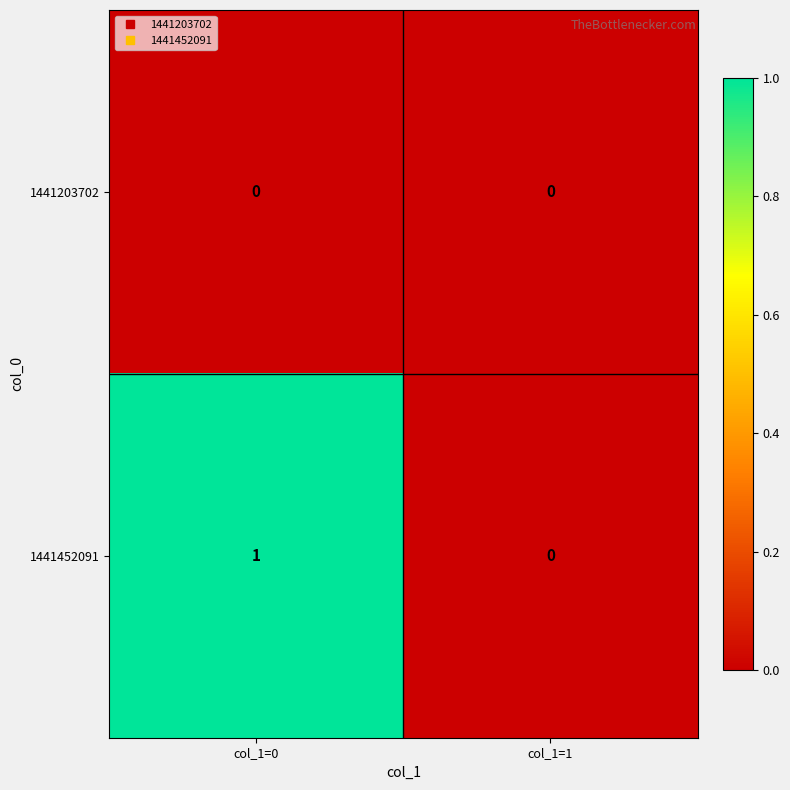

What is the difference between the highest and lowest values at col_1=0?

1